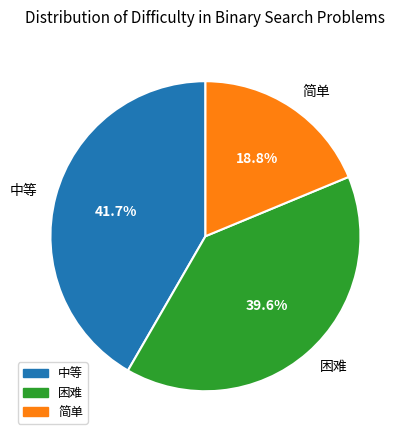

Approximately how many times larger is the value at 困难 compared to 简单?

2.1